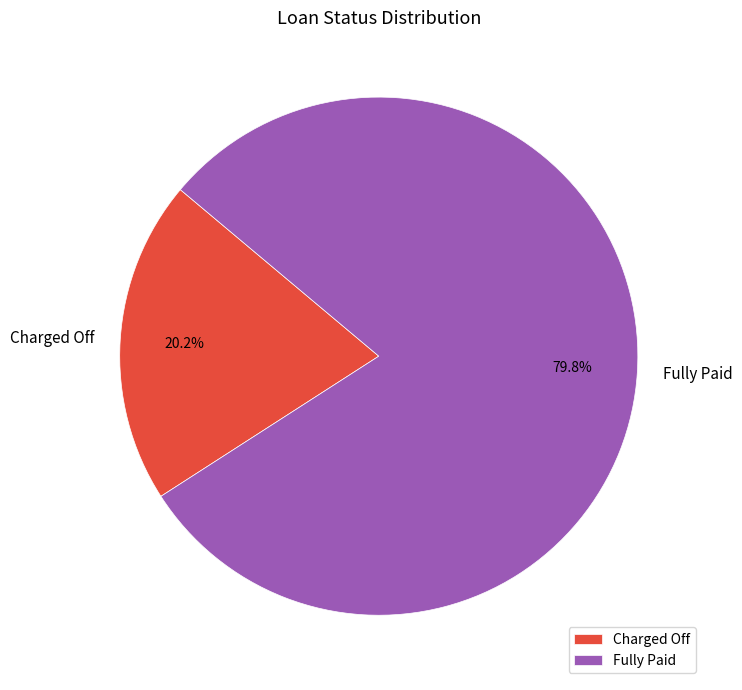

To the nearest percent, what is the difference between the Fully Paid and Charged Off slice percentages?

60%